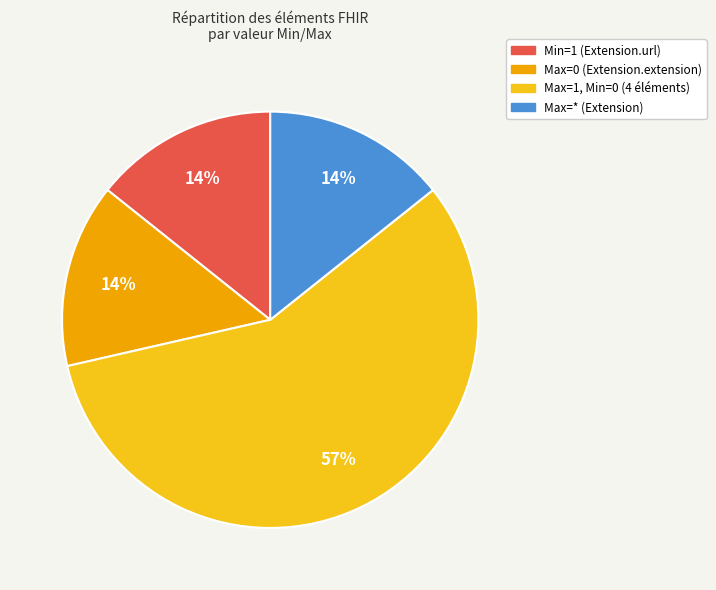

To the nearest percent, what is the difference between the largest and smallest slice percentages?

43%